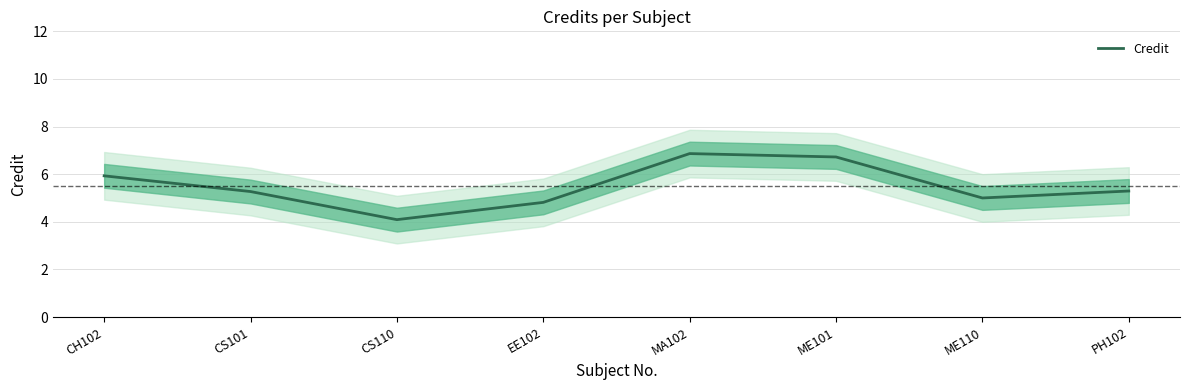

The chart shows a value of 3.4 at PH102. True or false?

False